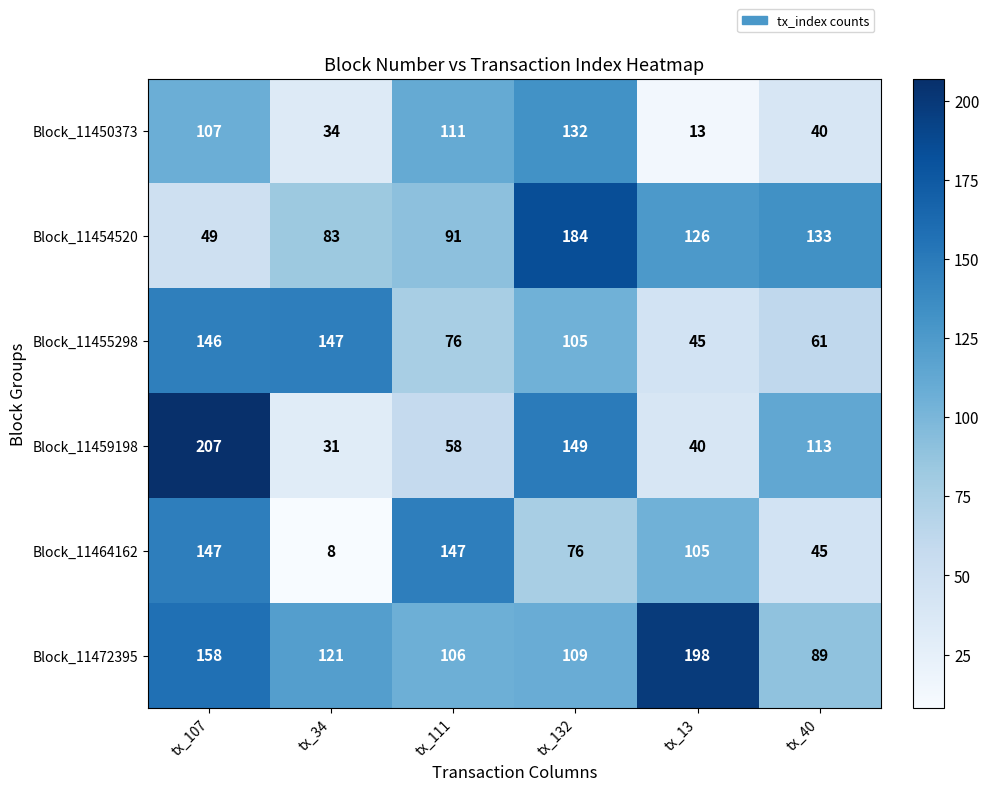

How many data points in Block_11464162 are less than 105?

3